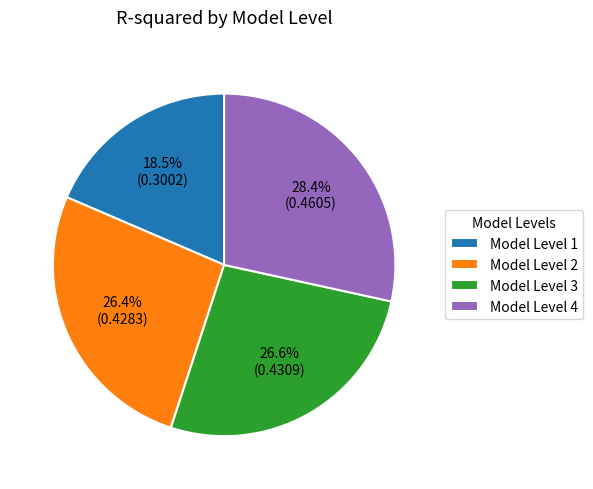

What is the largest slice in the pie chart?

Model Level 4